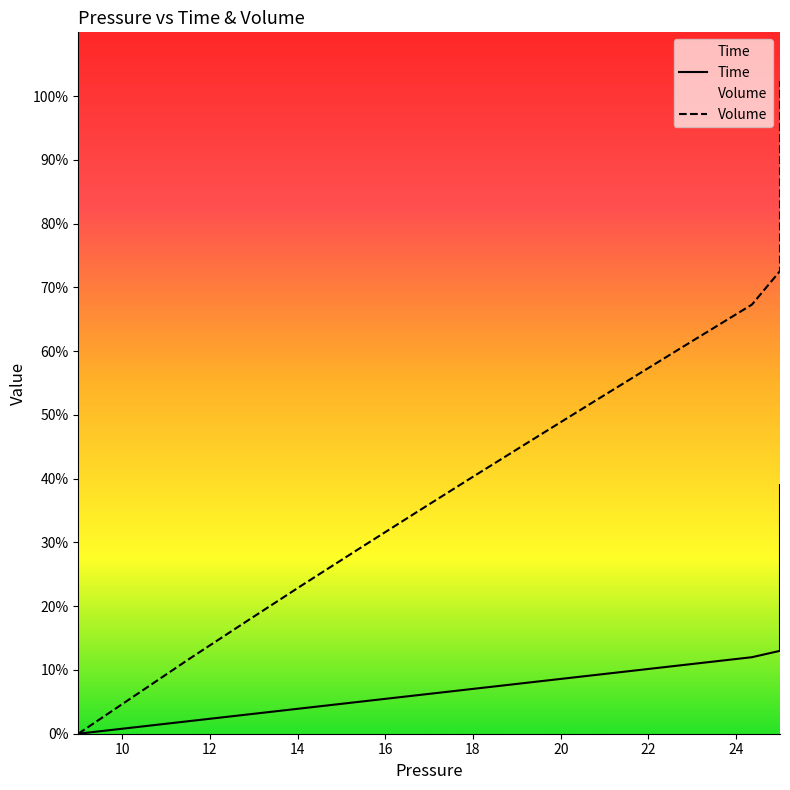

What are all the series names shown in the legend?

Time, Volume